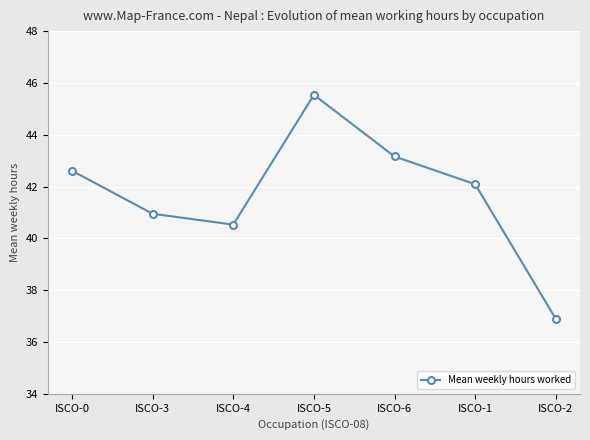

List the labels in order of value, smallest first.

ISCO-2, ISCO-4, ISCO-3, ISCO-1, ISCO-0, ISCO-6, ISCO-5